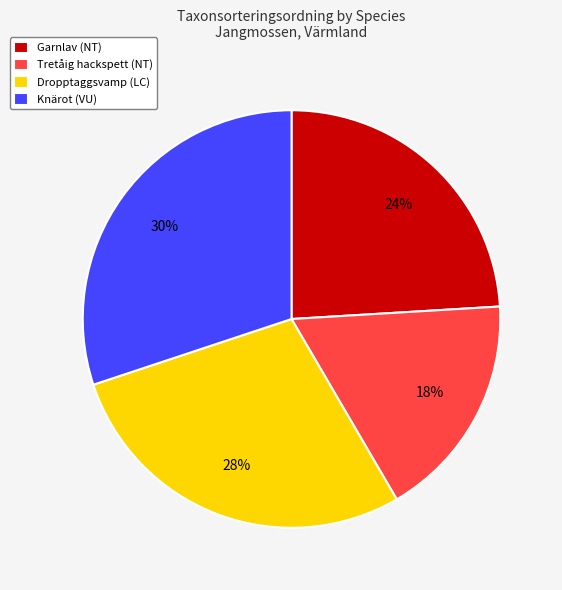

Approximately how many times larger is the value at Dropptaggsvamp (LC) compared to Garnlav (NT)?

1.2